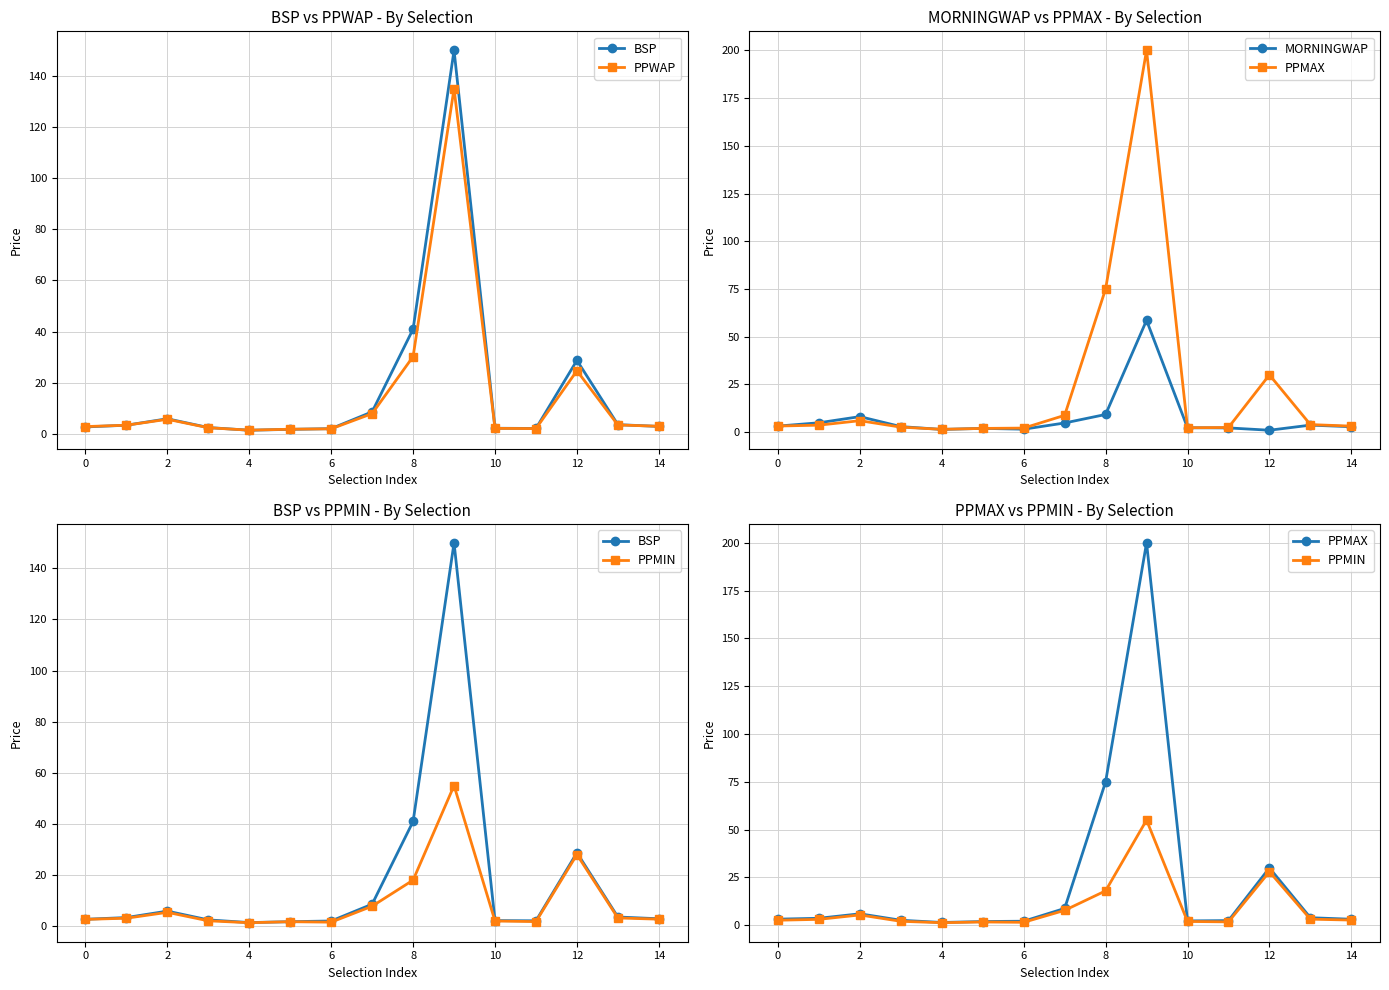

What is the value of the PPMAX point at the 14th from the left?

4.0